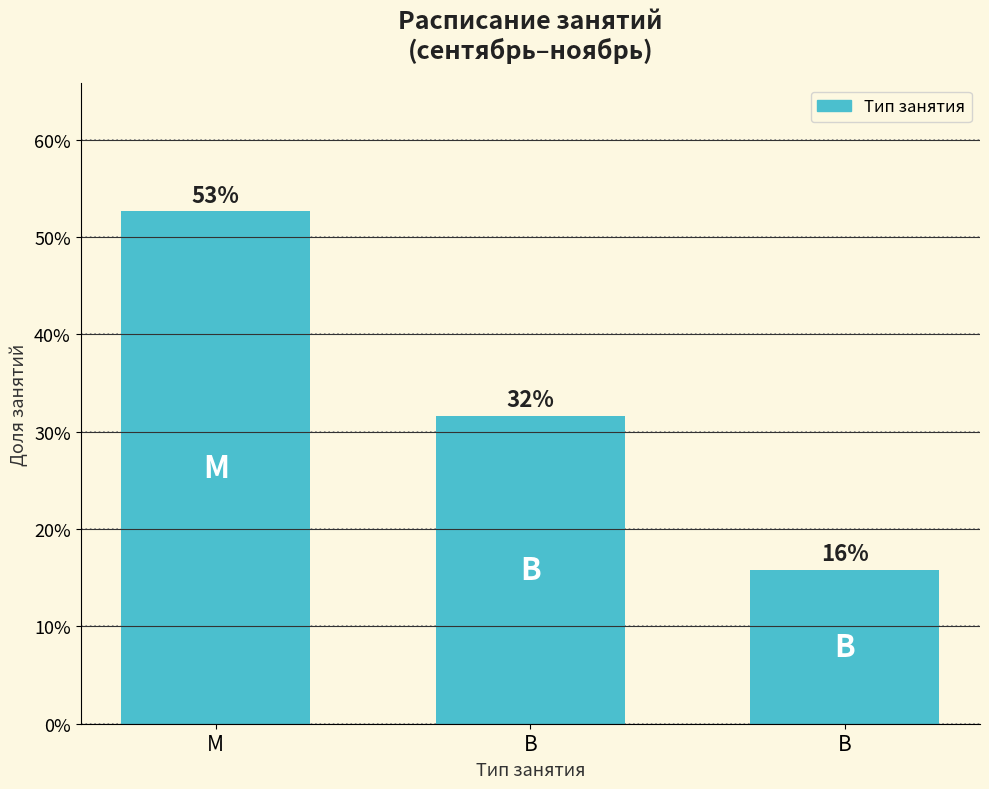

Where does the data first go above 31?

М